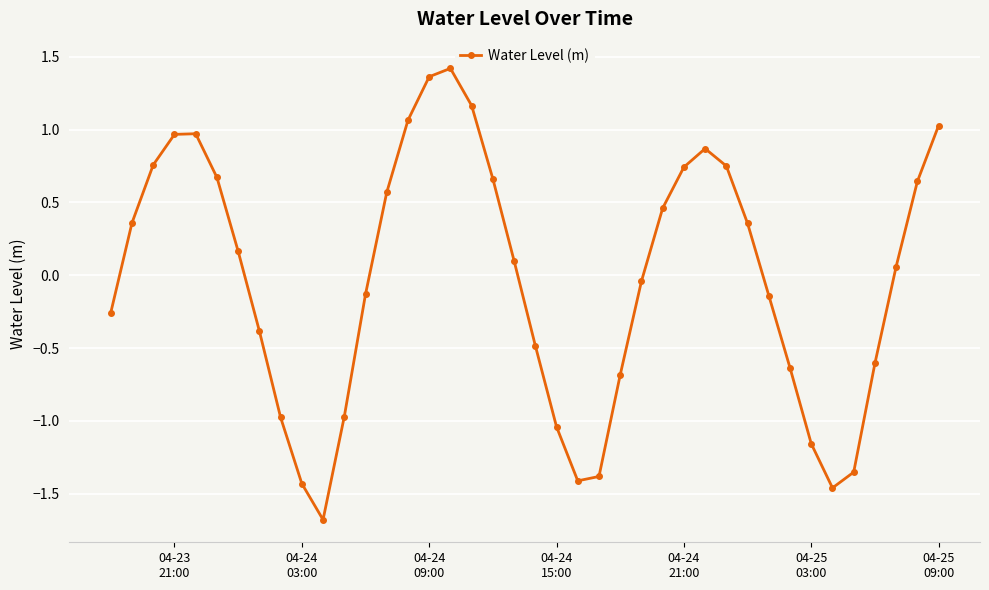

How many interior local valleys (lower than both neighbors) does the data have?

3